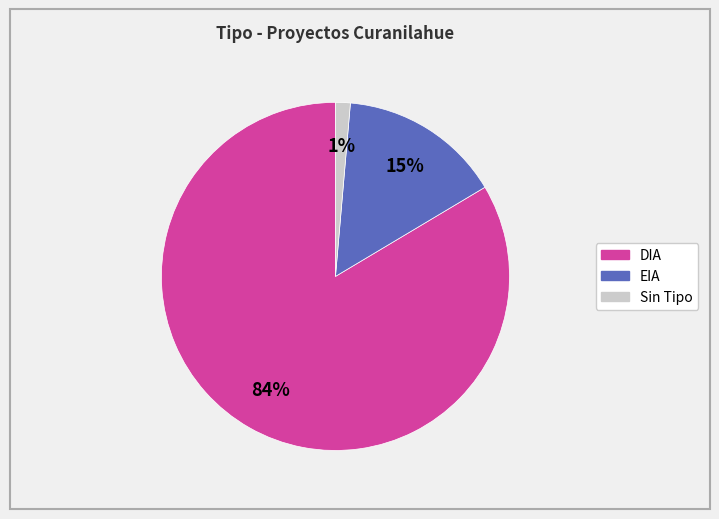

Is the sum of DIA and Sin Tipo greater than half?

Yes